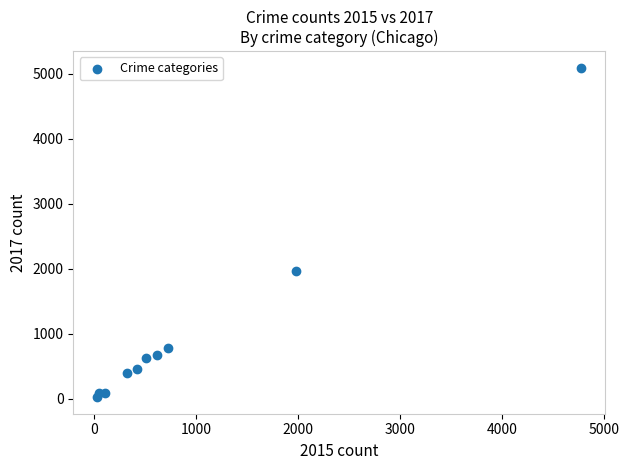

What is the range of X values (max minus min)?

4735